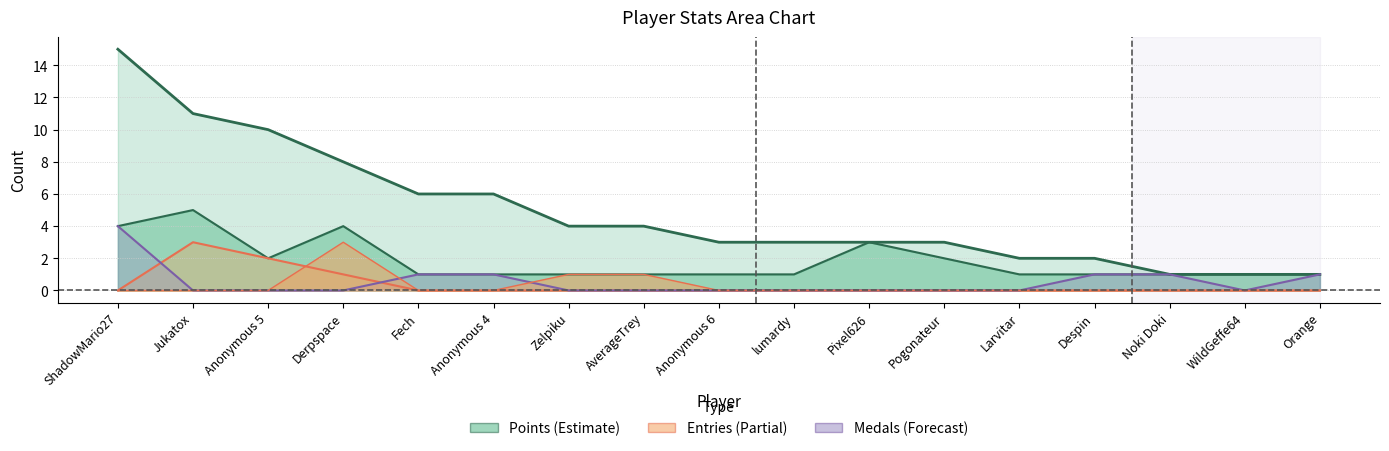

Which series has the largest total across all categories?

Points